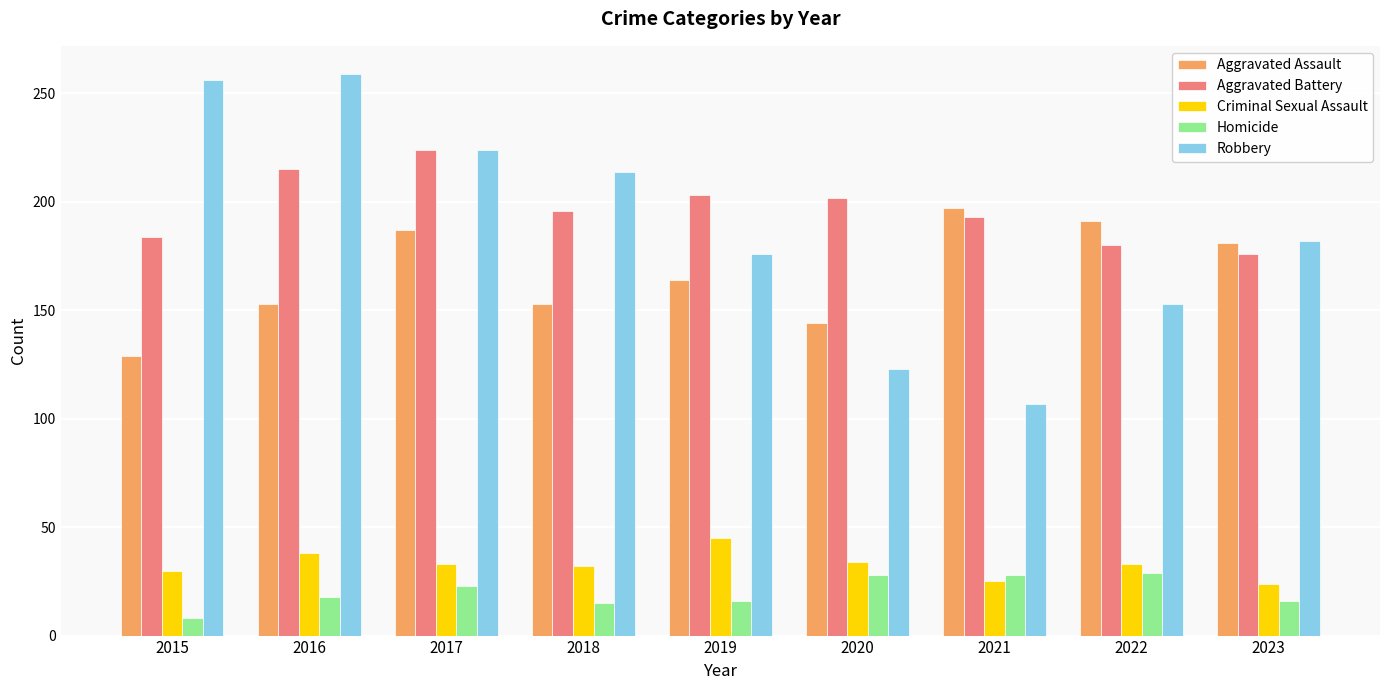

At which label does Aggravated Assault first exceed 164?

2017